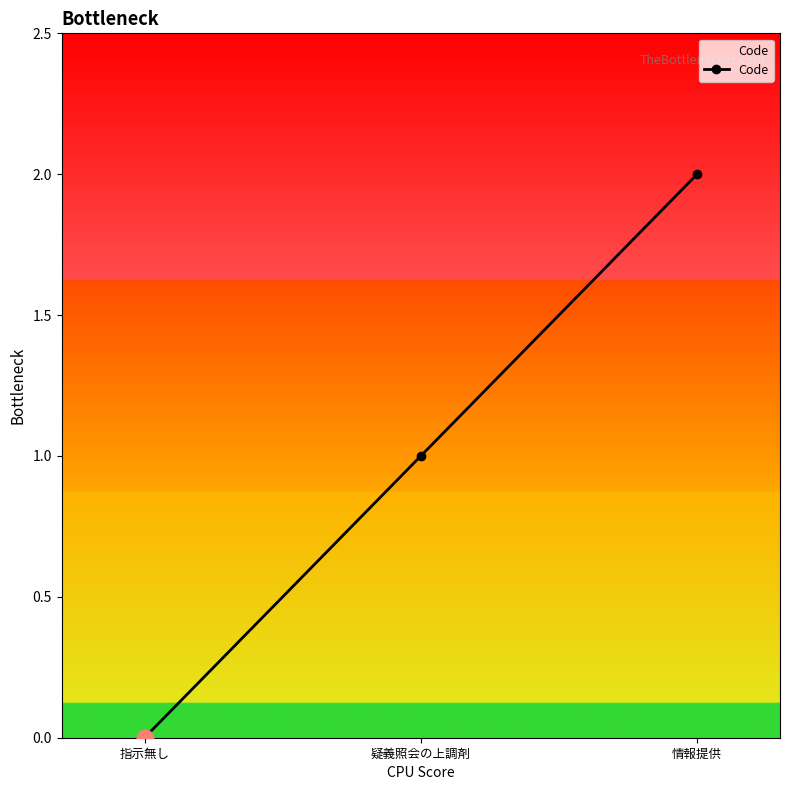

The value at 疑義照会の上調剤 is 1. True or false?

True